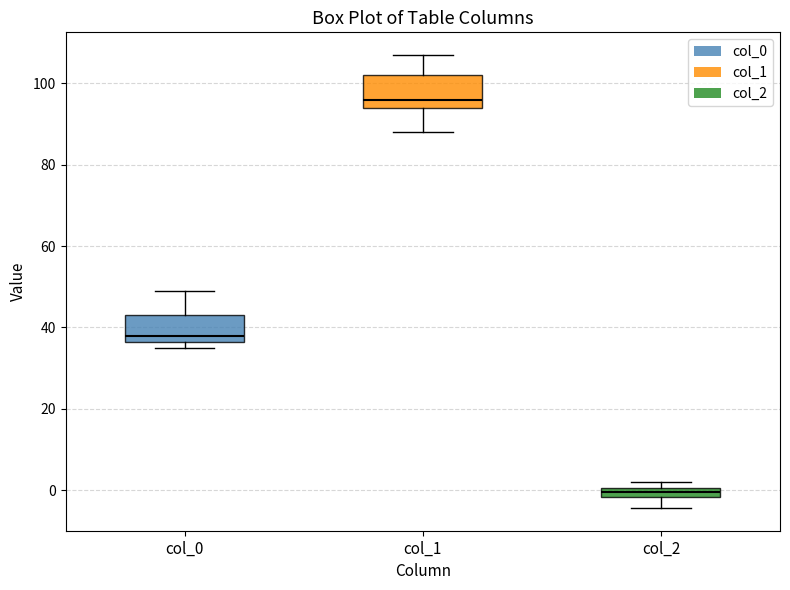

Where is the upper edge of the box for col_0 on the y-axis? The values are not printed on the chart, so give them approximately, as read against the axis.

44